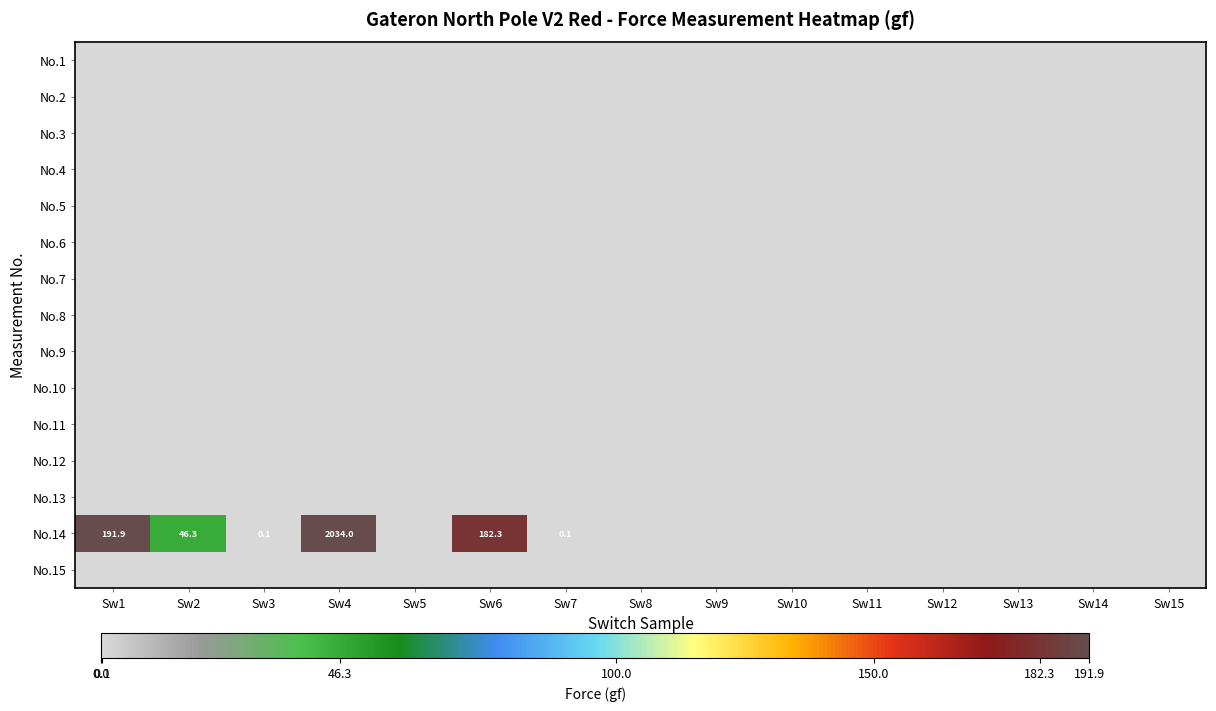

Between Sw6 and Sw9, which is larger?

Sw6